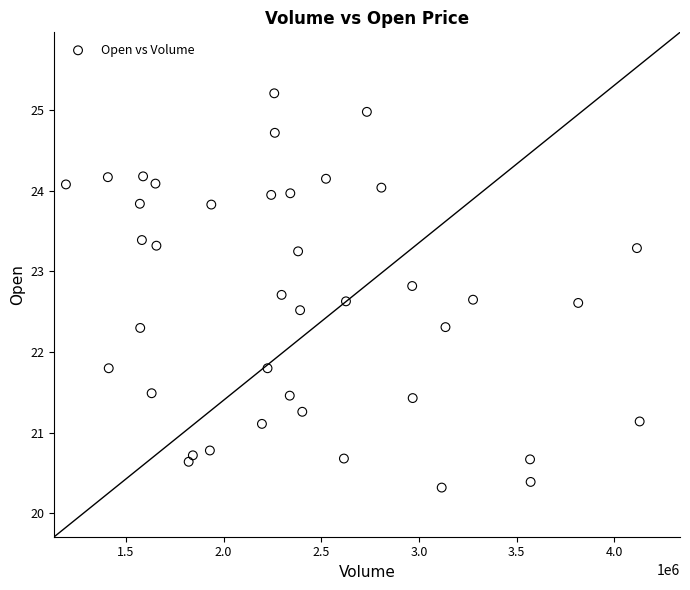

What is the range of X values (max minus min)?

2936365.0